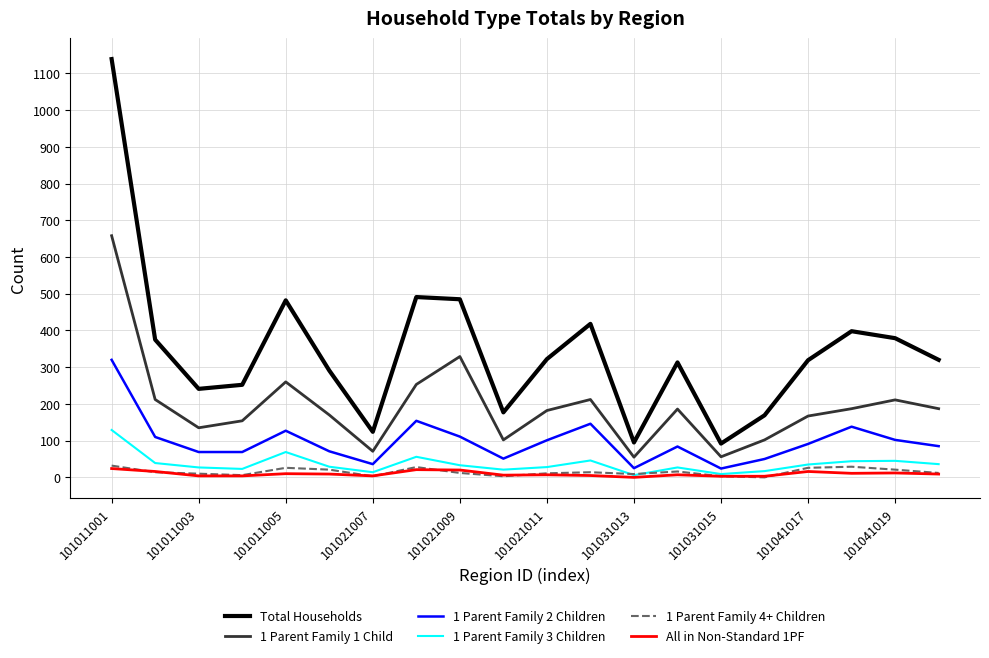

Which series has the widest spread of values?

Total Households